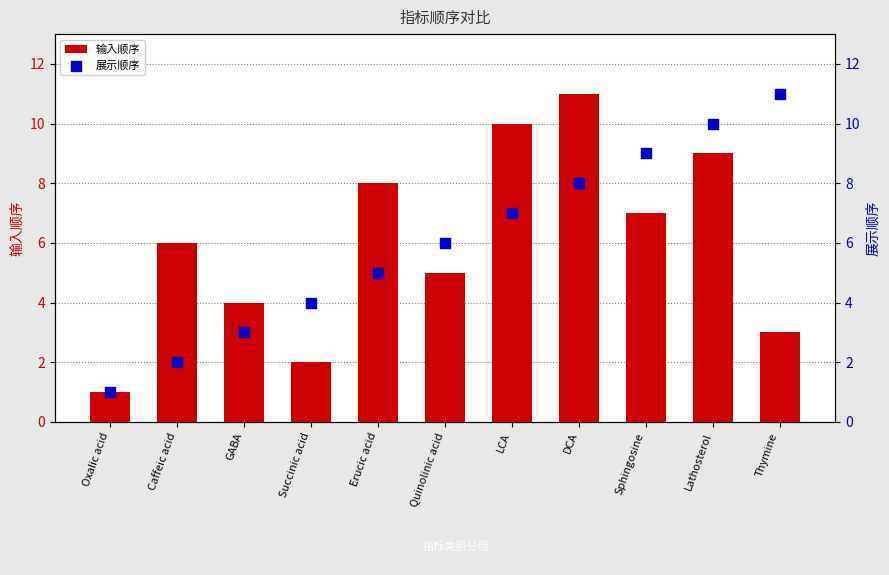

Which series contains the lowest Y value?

输入顺序